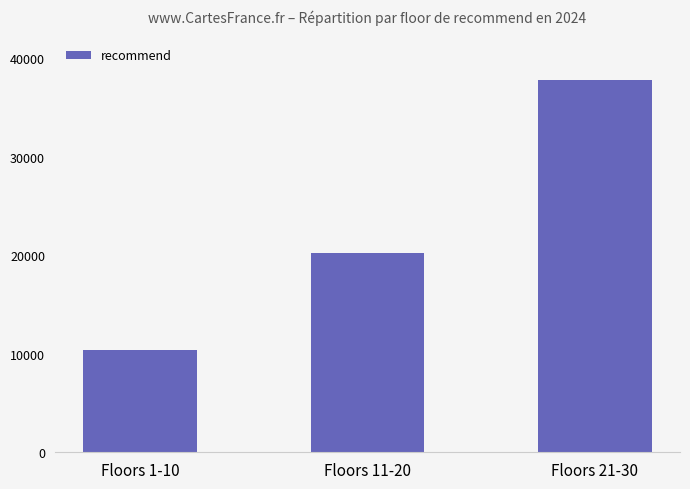

List the labels in order of value, smallest first.

Floors 1-10, Floors 11-20, Floors 21-30